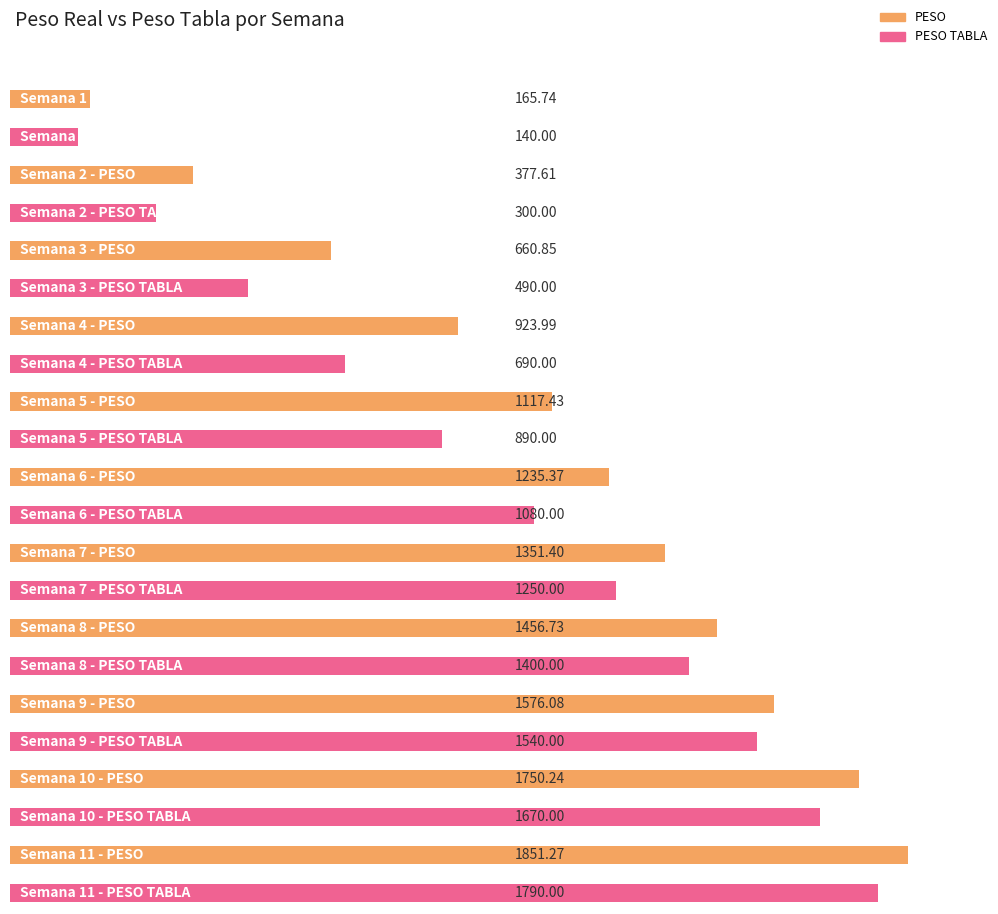

What is the total value across all series at 11?

3641.3